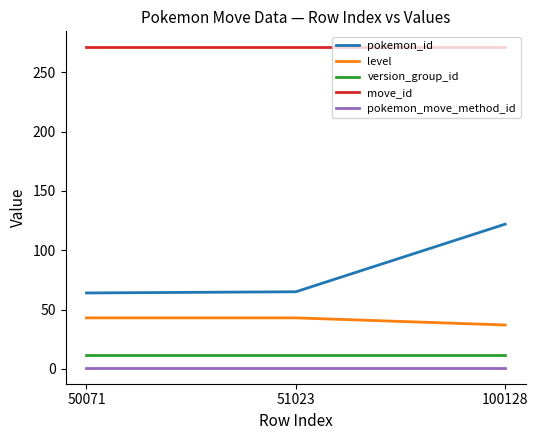

What is the total value across all series at 100128?

443